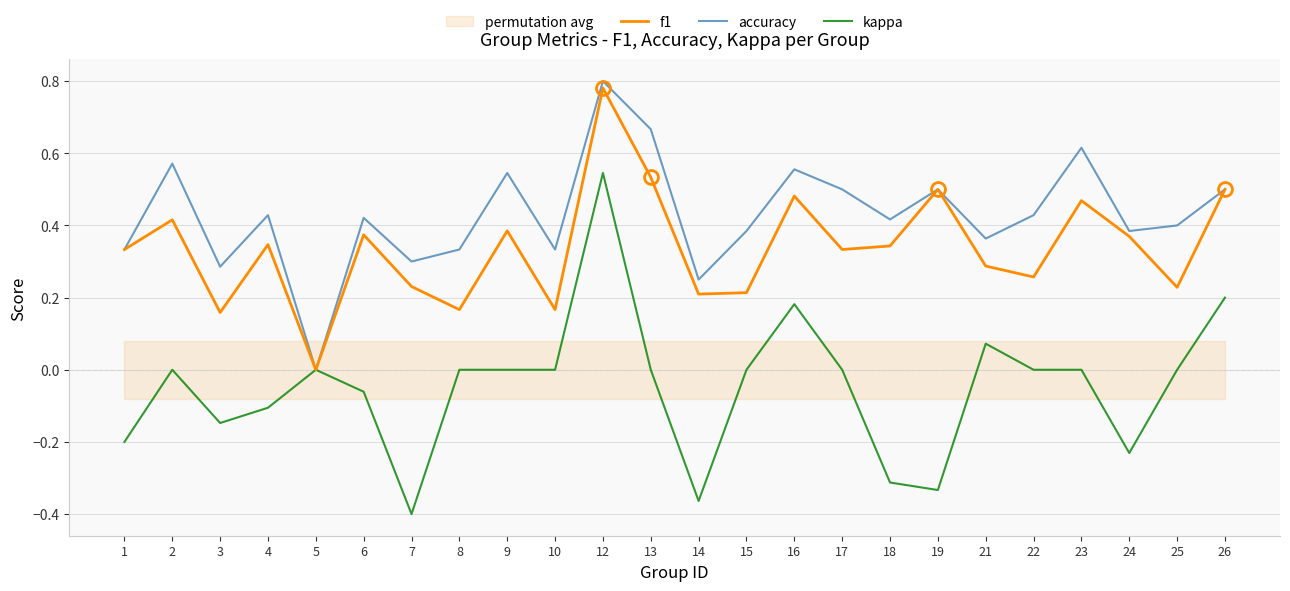

True or false: accuracy and f1 intersect in this chart.

False